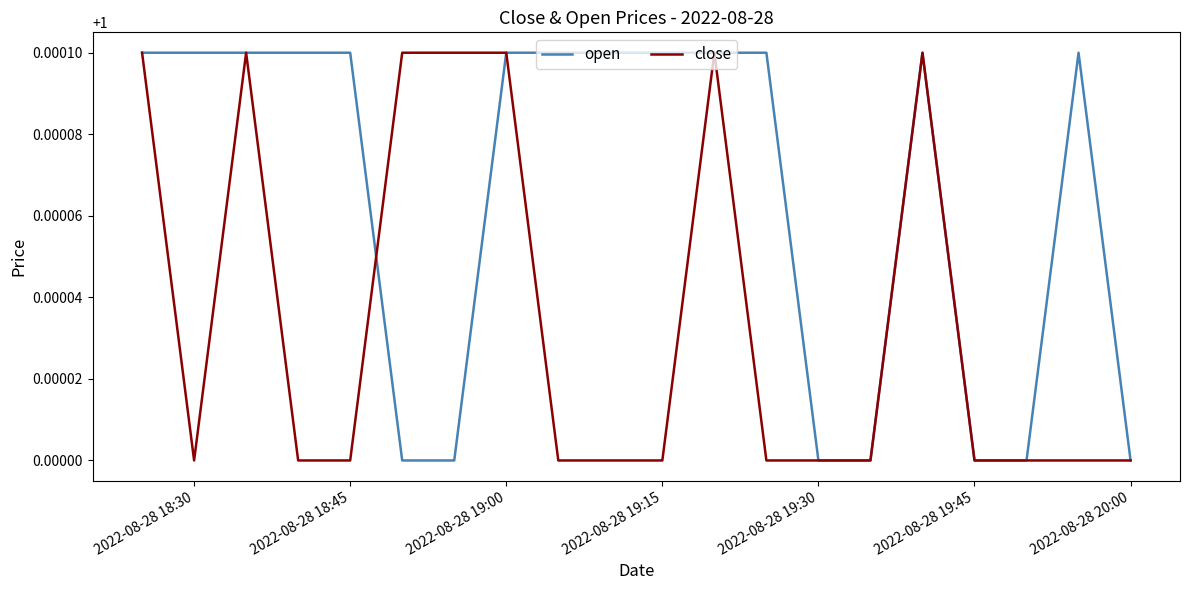

Which series has the largest total across all categories?

open